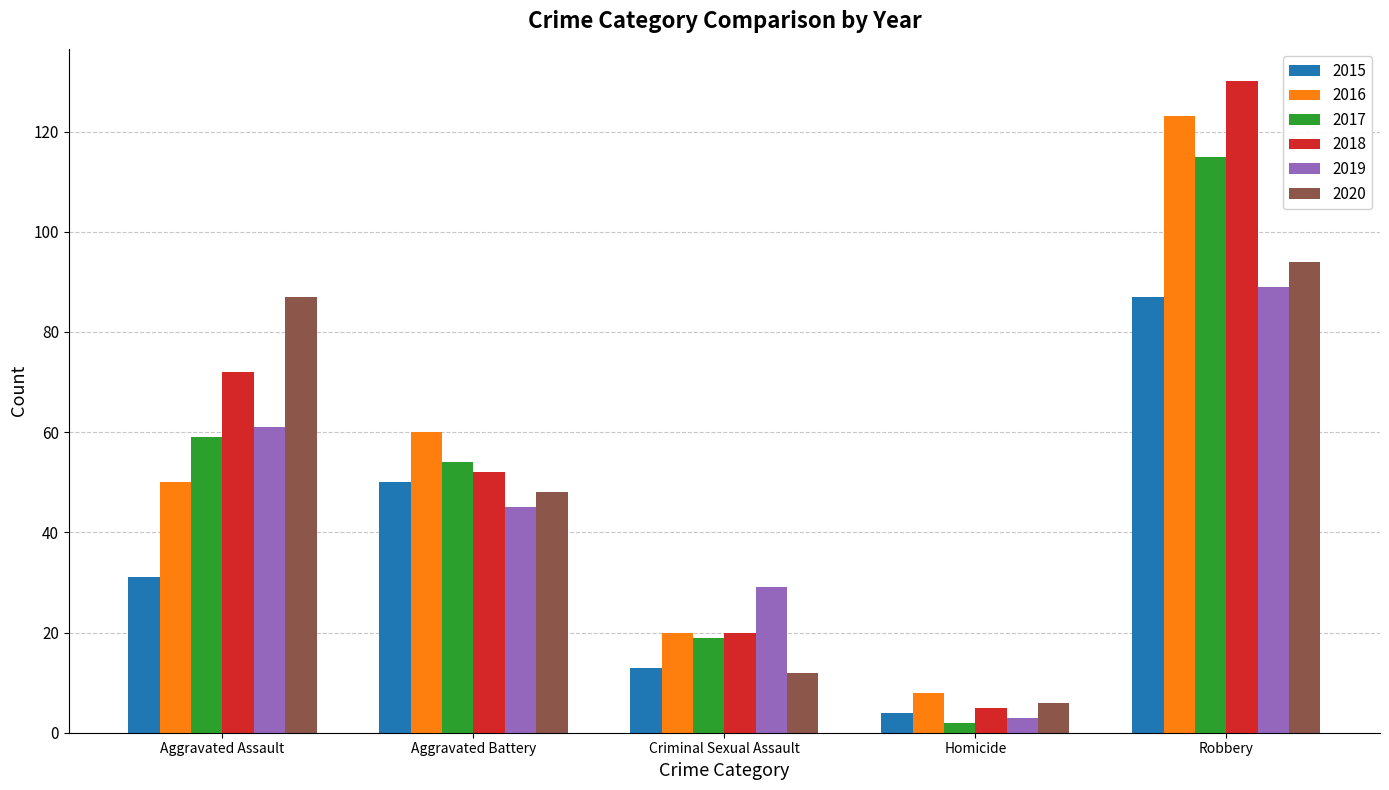

What is the difference between the maximum and minimum values in the 2020 series?

88